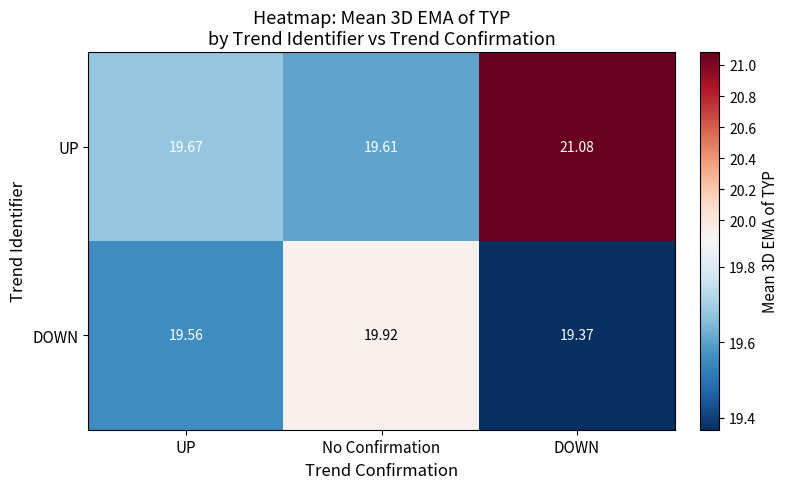

At which category is the sum across all series the highest?

DOWN